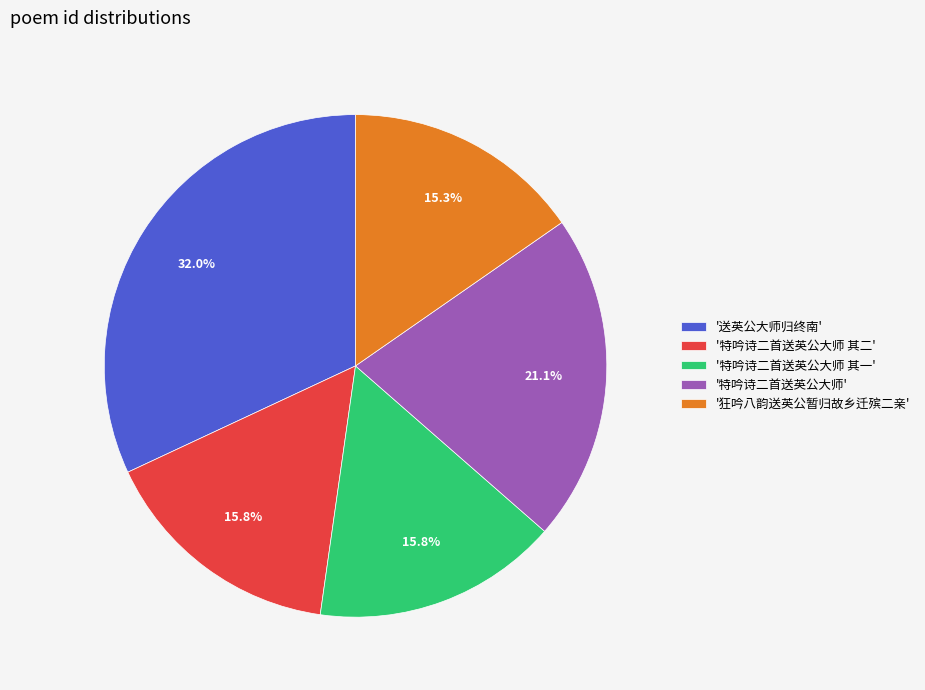

To the nearest percent, what is the difference between the largest and smallest slice percentages?

17%